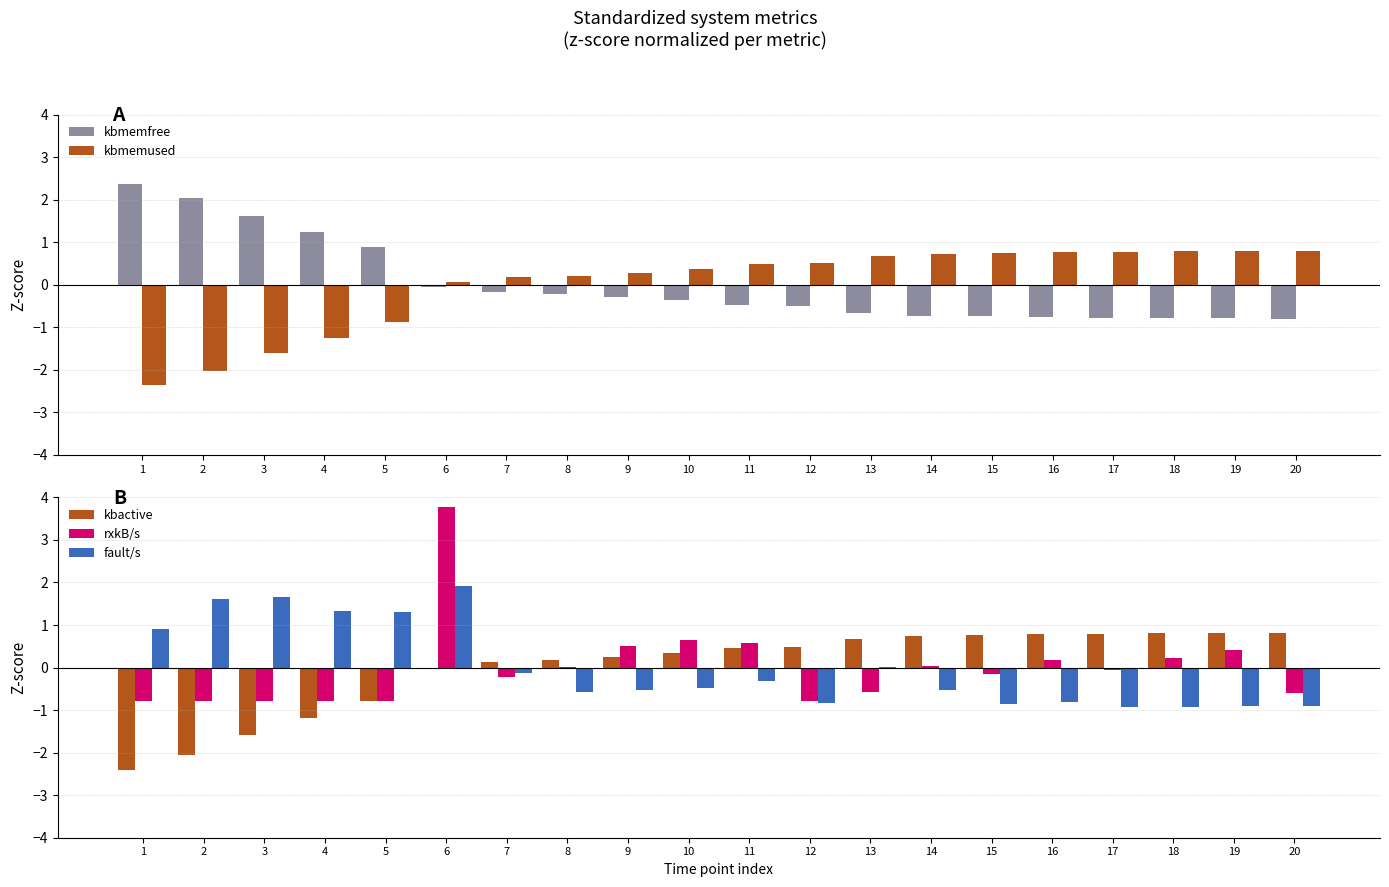

Reading left to right, what are all the values shown in this chart?

kbmemfree: 1=2.4	2=2.0	3=1.6	4=1.2	5=0.9	6=-0.1	7=-0.2	8=-0.2	9=-0.3	10=-0.4	11=-0.5	12=-0.5	13=-0.7	14=-0.7	15=-0.7	16=-0.8	17=-0.8	18=-0.8	19=-0.8	20=-0.8
kbmemused: 1=-2.4	2=-2.0	3=-1.6	4=-1.2	5=-0.9	6=0.1	7=0.2	8=0.2	9=0.3	10=0.4	11=0.5	12=0.5	13=0.7	14=0.7	15=0.7	16=0.8	17=0.8	18=0.8	19=0.8	20=0.8
kbactive: 1=-2.4	2=-2.0	3=-1.6	4=-1.2	5=-0.8	6=-0.0	7=0.1	8=0.2	9=0.2	10=0.3	11=0.5	12=0.5	13=0.7	14=0.7	15=0.8	16=0.8	17=0.8	18=0.8	19=0.8	20=0.8
rxkB/s: 1=-0.8	2=-0.8	3=-0.8	4=-0.8	5=-0.8	6=3.8	7=-0.2	8=0.0	9=0.5	10=0.6	11=0.6	12=-0.8	13=-0.6	14=0.0	15=-0.2	16=0.2	17=-0.1	18=0.2	19=0.4	20=-0.6
fault/s: 1=0.9	2=1.6	3=1.7	4=1.3	5=1.3	6=1.9	7=-0.1	8=-0.6	9=-0.5	10=-0.5	11=-0.3	12=-0.8	13=0.0	14=-0.5	15=-0.8	16=-0.8	17=-0.9	18=-0.9	19=-0.9	20=-0.9